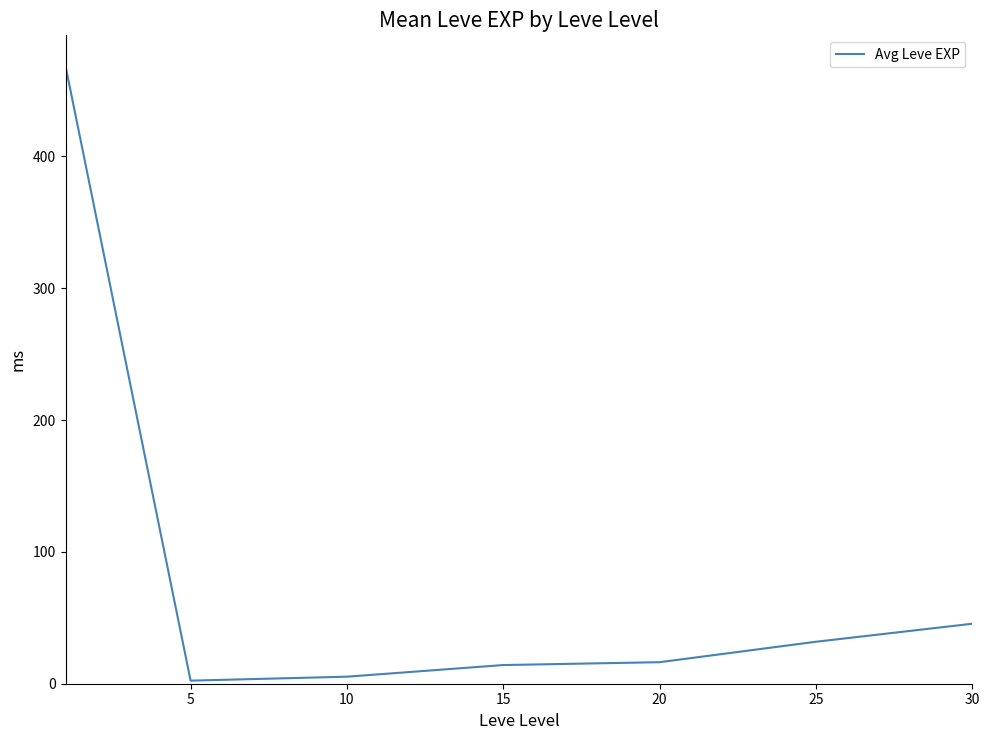

How many values are below 16?

3